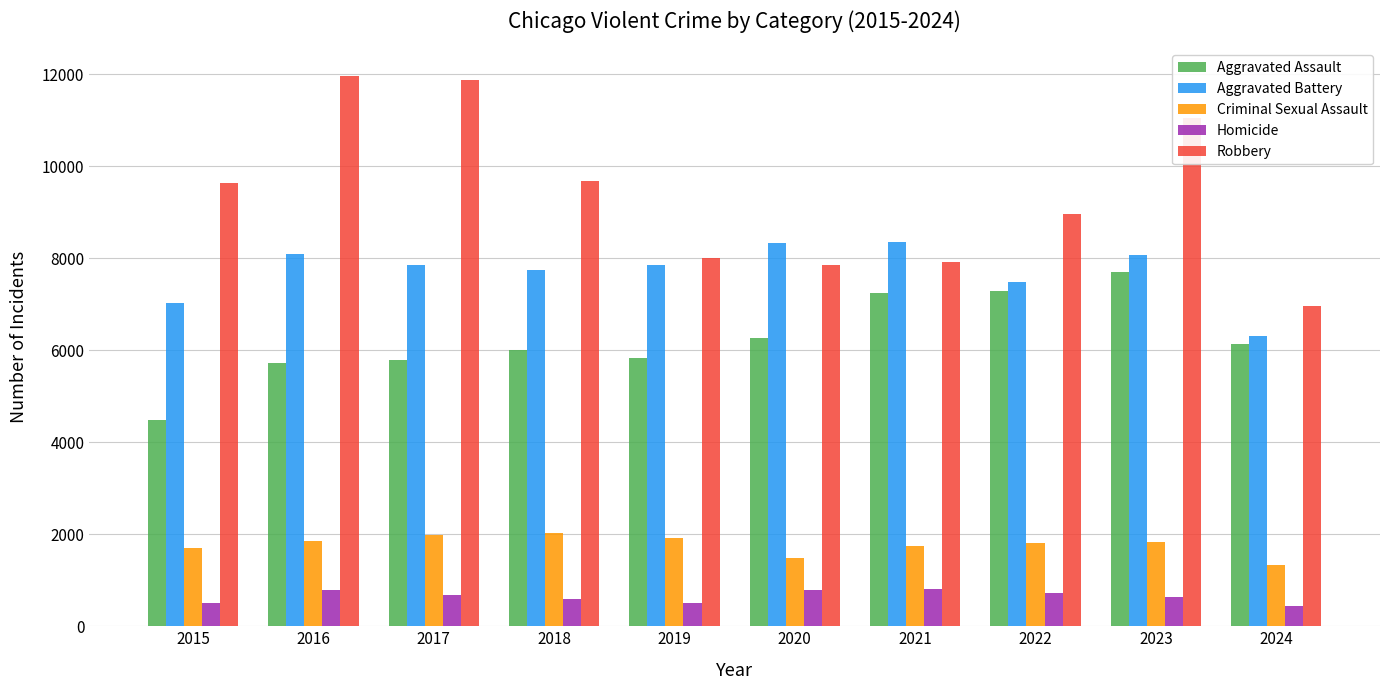

How many bars are there in total?

50